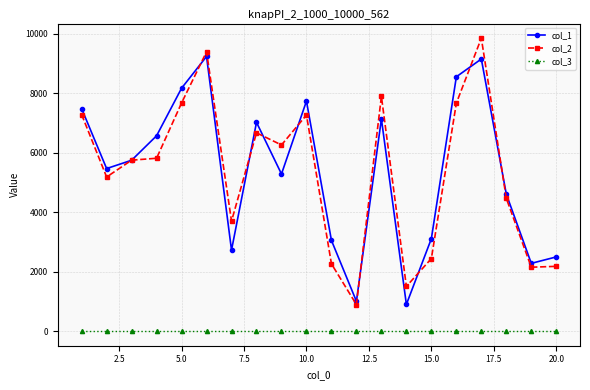

At how many categories does at least one series exceed 226?

20